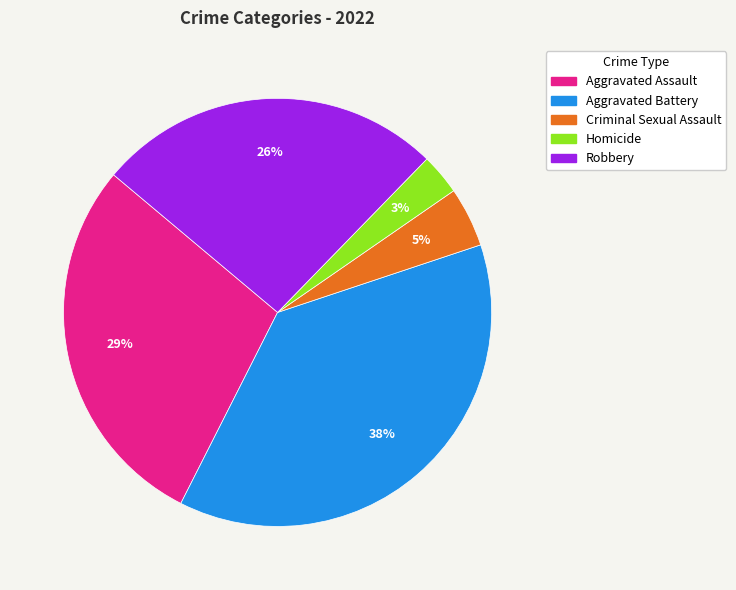

The Aggravated Battery slice represents 38% of the pie. True or false?

True